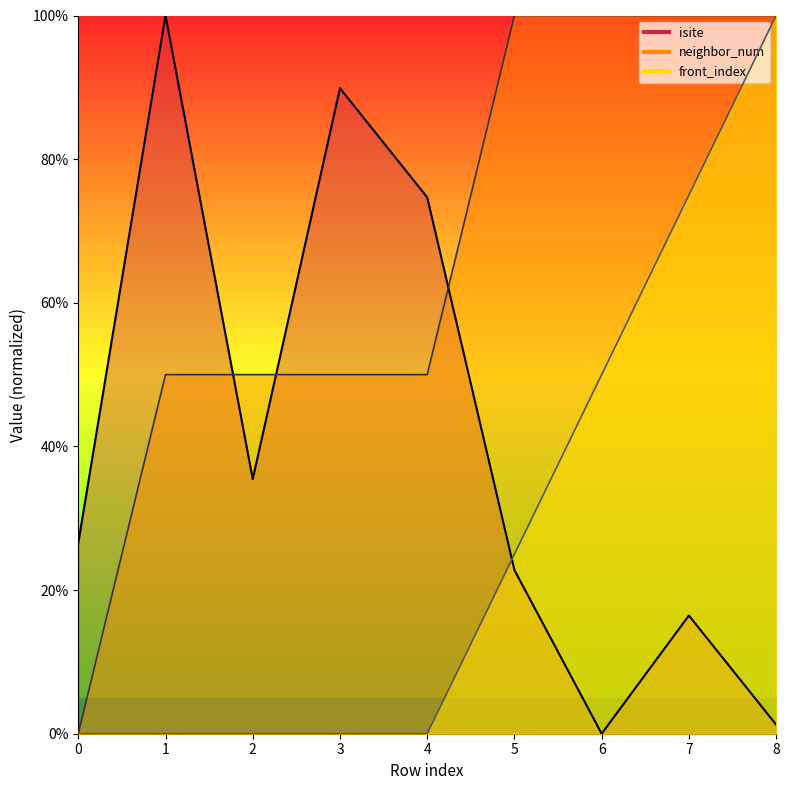

Reading left to right, extract all data points from this chart.

isite: 0=26.6	1=100.0	2=35.4	3=89.9	4=74.7	5=22.8	6=0.0	7=16.5	8=1.3
neighbor_num: 0=0.0	1=50.0	2=50.0	3=50.0	4=50.0	5=100.0	6=100.0	7=100.0	8=100.0
front_index: 0=0.0	1=0.0	2=0.0	3=0.0	4=0.0	5=25.0	6=50.0	7=75.0	8=100.0